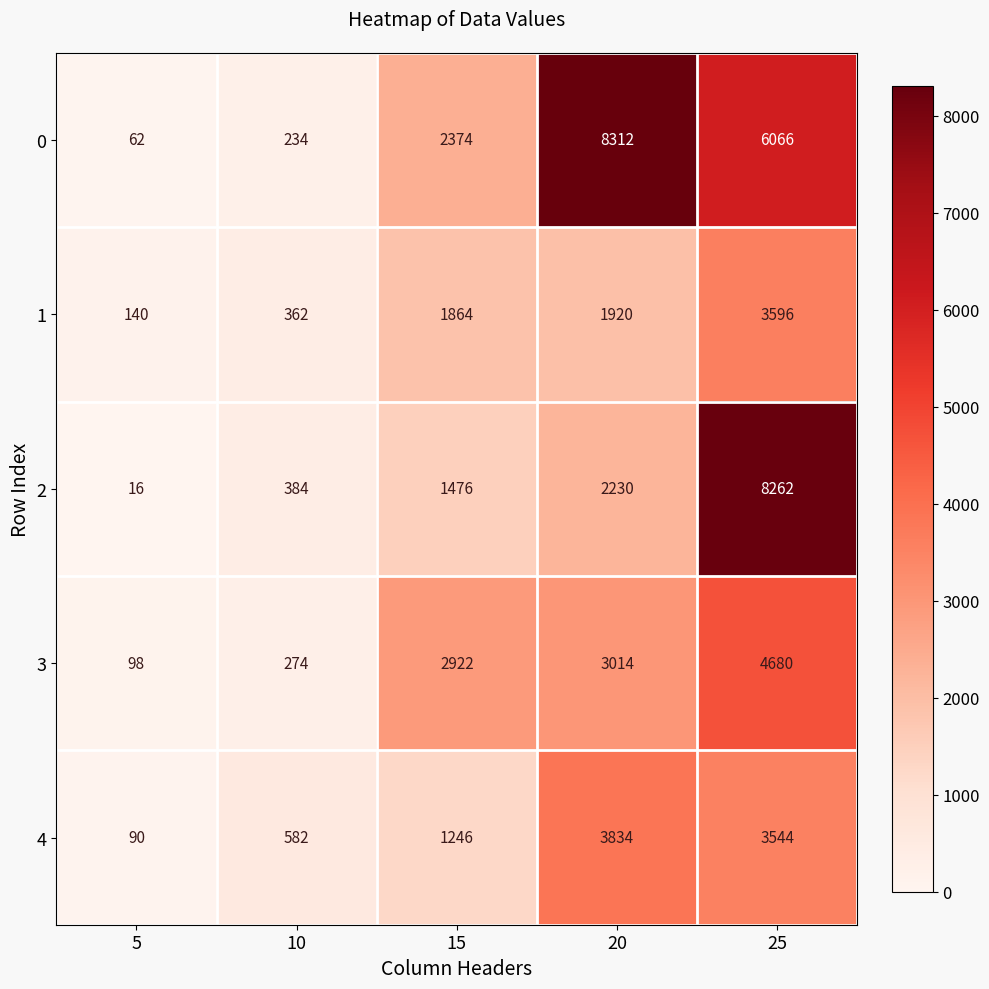

Reading right to left, transcribe all the data shown in this chart.

0: 6066	8312	2374	234	62
1: 3596	1920	1864	362	140
2: 8262	2230	1476	384	16
3: 4680	3014	2922	274	98
4: 3544	3834	1246	582	90